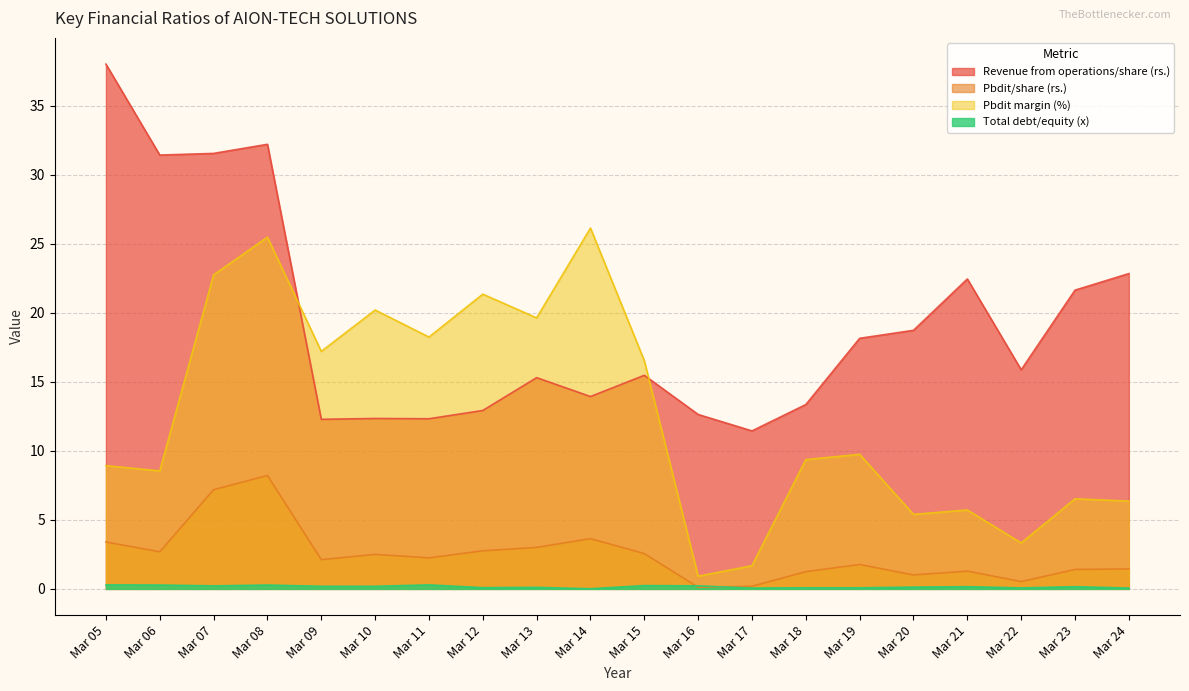

List the labels in order of Pbdit margin (%) value, largest first.

Mar 14, Mar 08, Mar 07, Mar 12, Mar 10, Mar 13, Mar 11, Mar 09, Mar 15, Mar 19, Mar 18, Mar 05, Mar 06, Mar 23, Mar 24, Mar 21, Mar 20, Mar 22, Mar 17, Mar 16